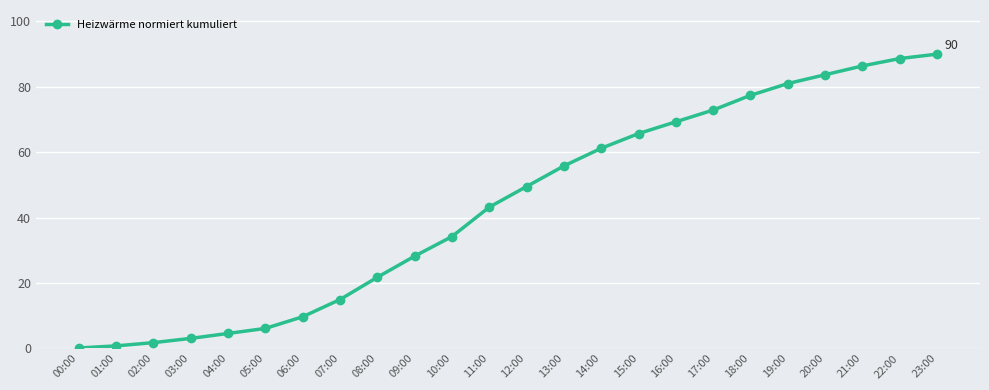

Where is the data nearest to the value 45?

11:00